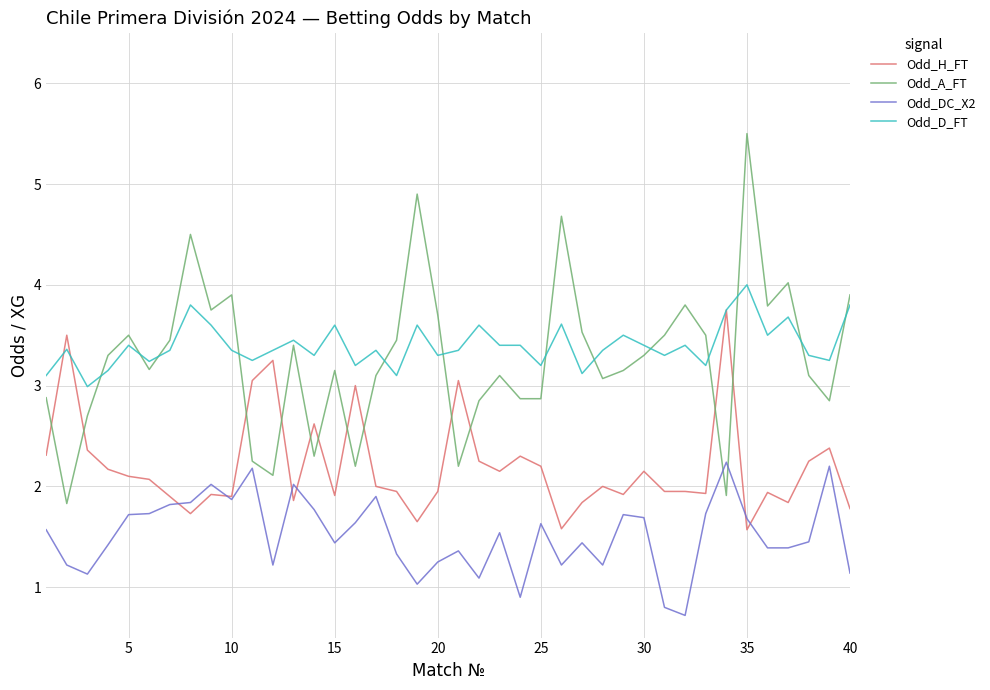

How many times do Odd_A_FT and Odd_DC_X2 cross each other?

2